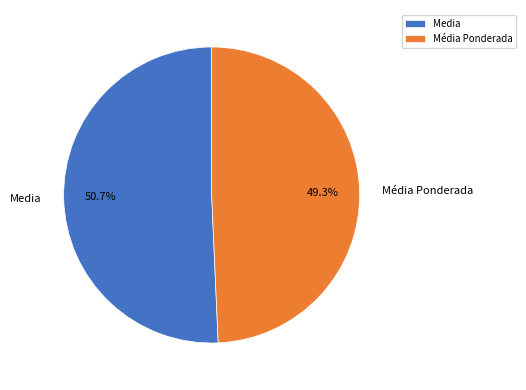

Does any single category account for the majority?

Yes